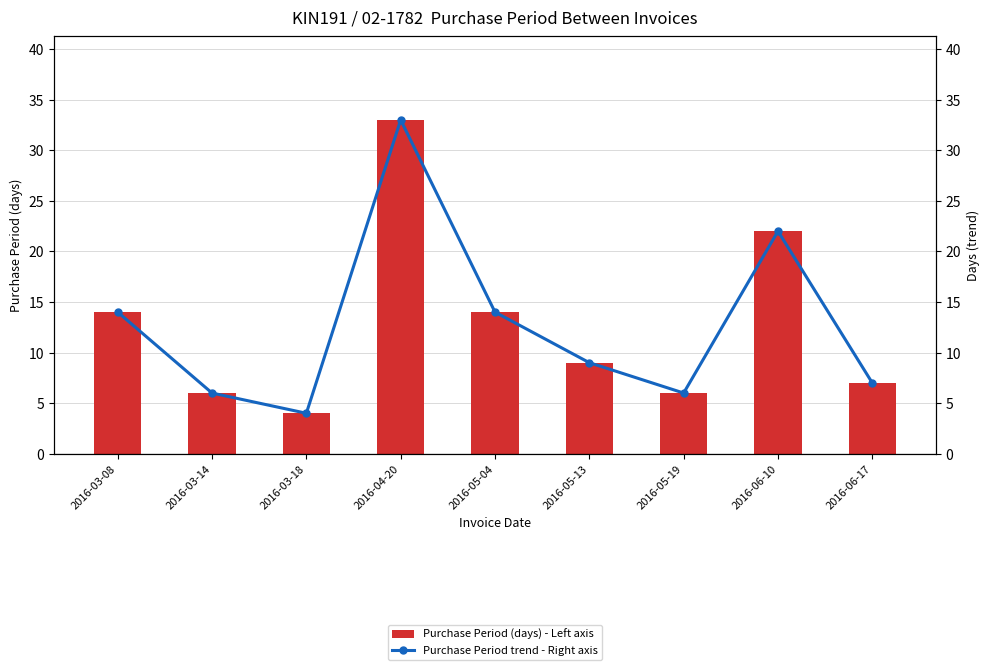

At which category is the sum across all series the highest?

2016-04-20